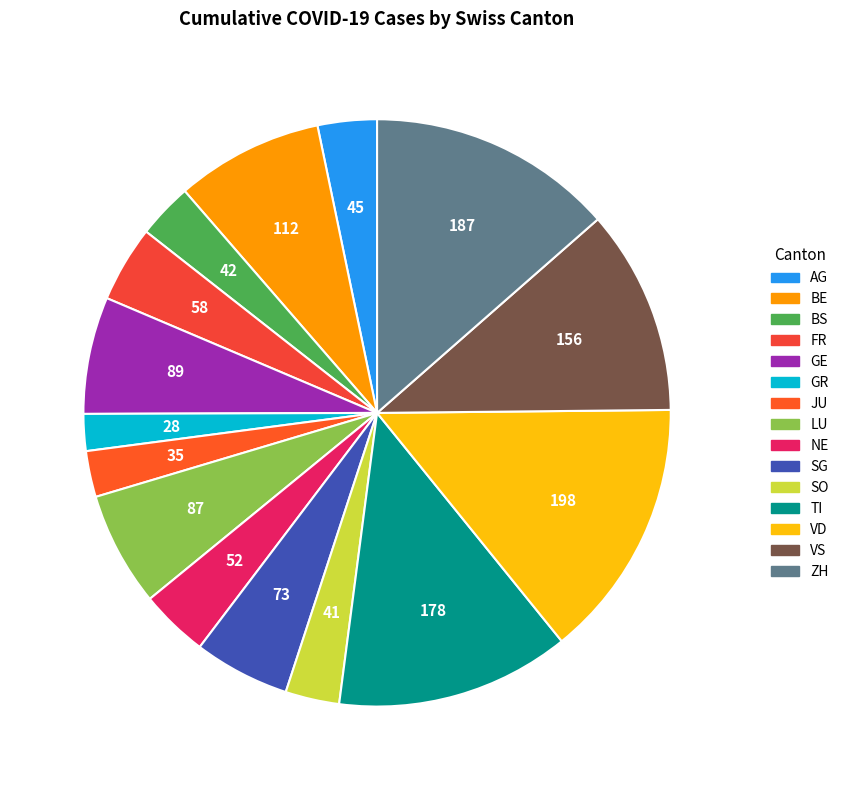

To the nearest percent, what is the difference between the BE and GR slice percentages?

6%